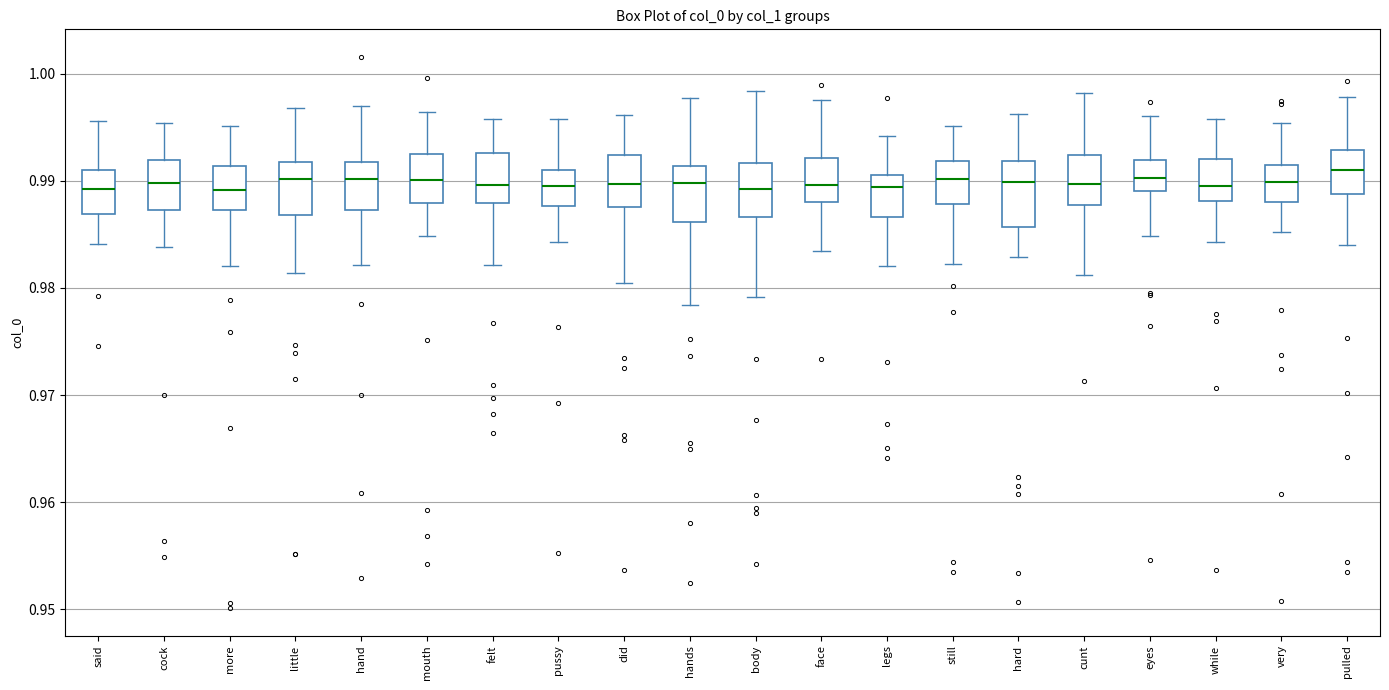

Where does the lower whisker of the box for cunt end on the y-axis? The values are not printed on the chart, so give them approximately, as read against the axis.

0.981